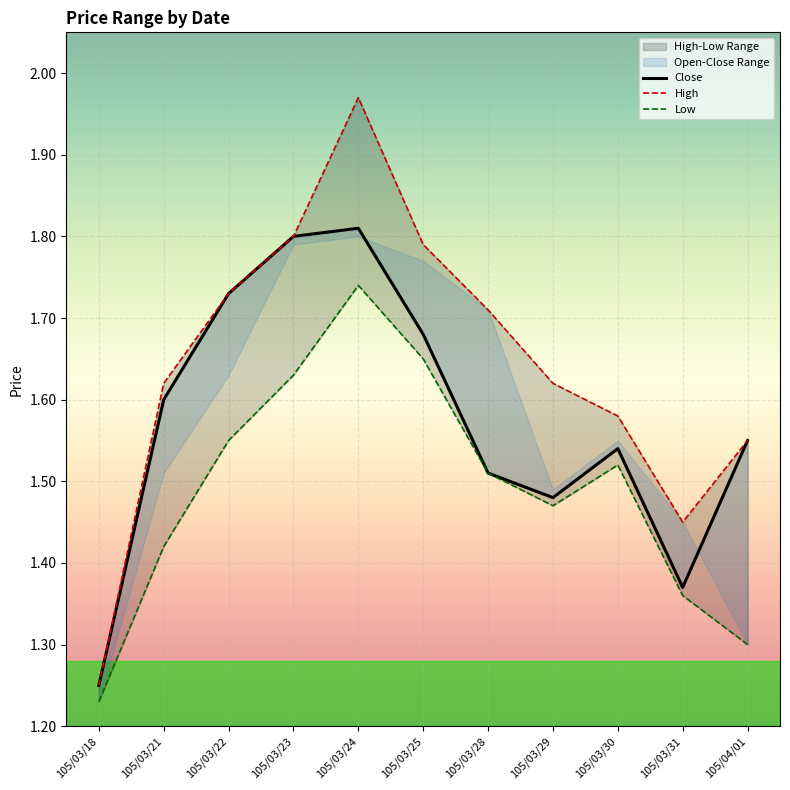

Reading right to left, what are all the values shown in this chart?

High: 1.6	1.4	1.6	1.6	1.7	1.8	2.0	1.8	1.7	1.6	1.2
Low: 1.3	1.4	1.5	1.5	1.5	1.6	1.7	1.6	1.6	1.4	1.2
Close: 1.6	1.4	1.5	1.5	1.5	1.7	1.8	1.8	1.7	1.6	1.2